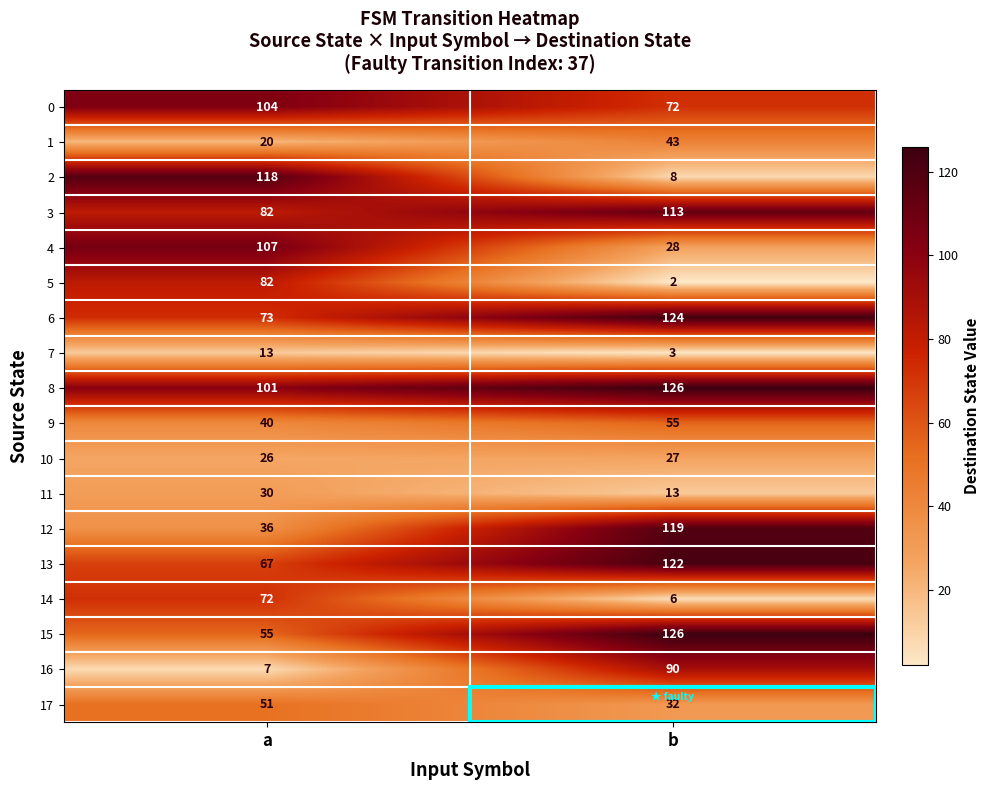

Between a and b, which series saw the biggest shift?

2